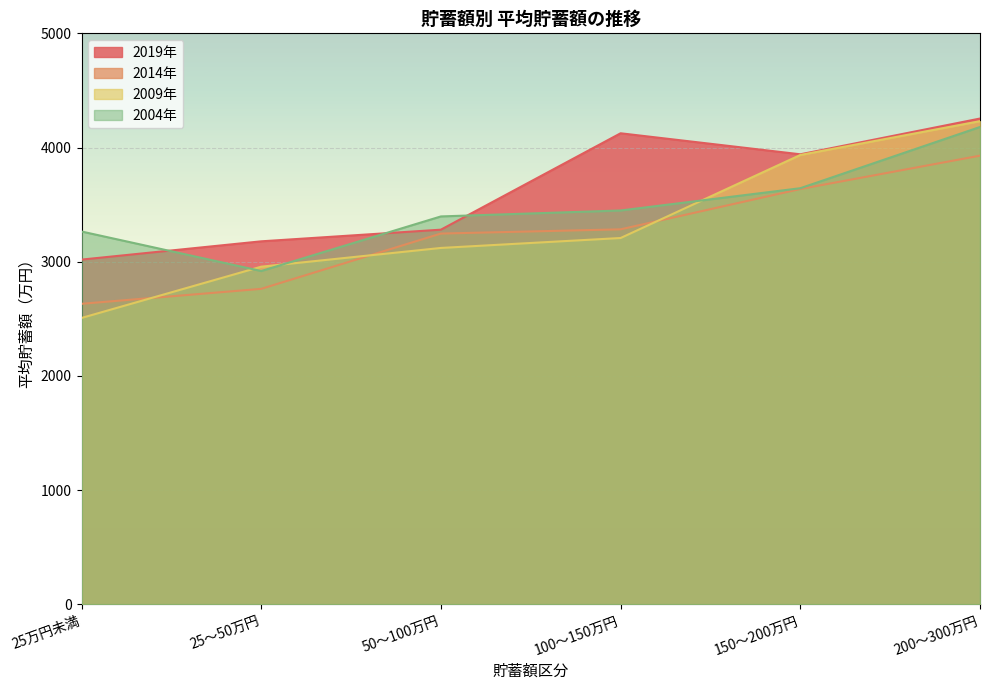

What is the difference between the second highest and minimum values in the 2014年 series?

1005